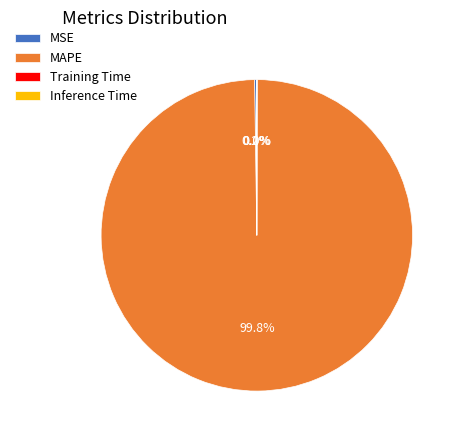

Which slice is the largest?

MAPE